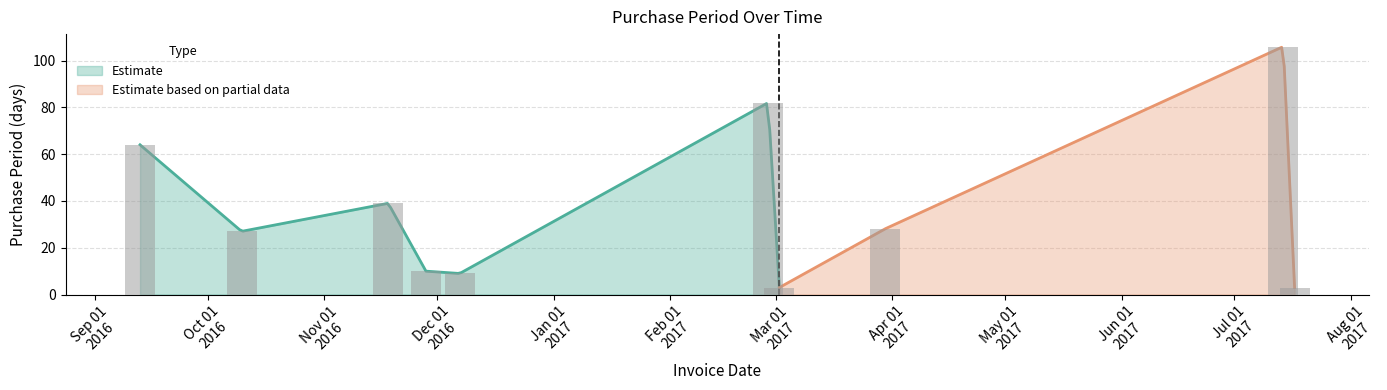

Does the chart contain stacked bars?

No